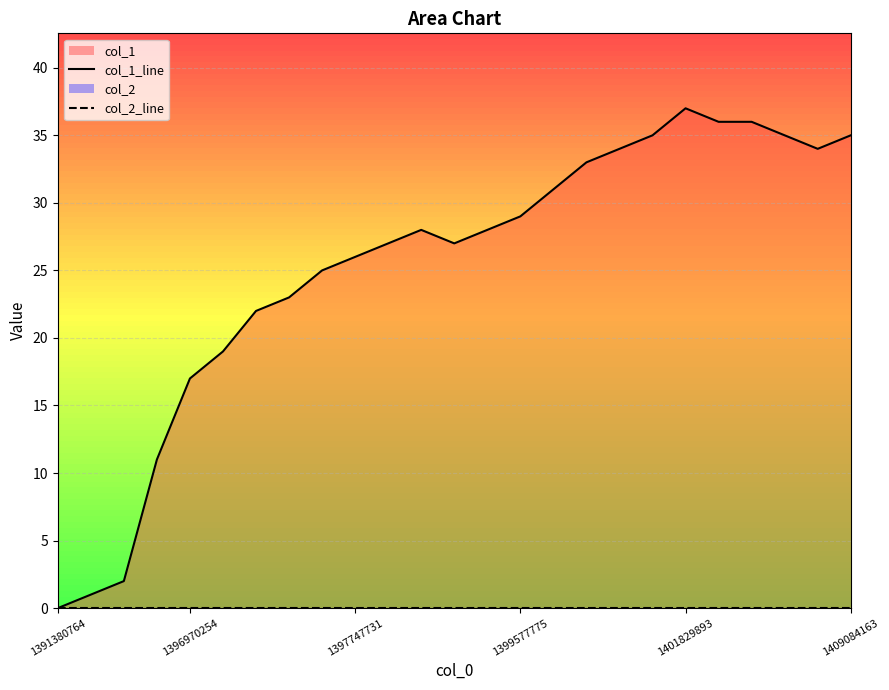

Reading right to left, transcribe all the data shown in this chart.

col_1_line: 35	34	35	36	36	37	35	34	33	31	29	28	27	28	27	26	25	23	22	19	17	11	2	1	0
col_2_line: 0	0	0	0	0	0	0	0	0	0	0	0	0	0	0	0	0	0	0	0	0	0	0	0	0